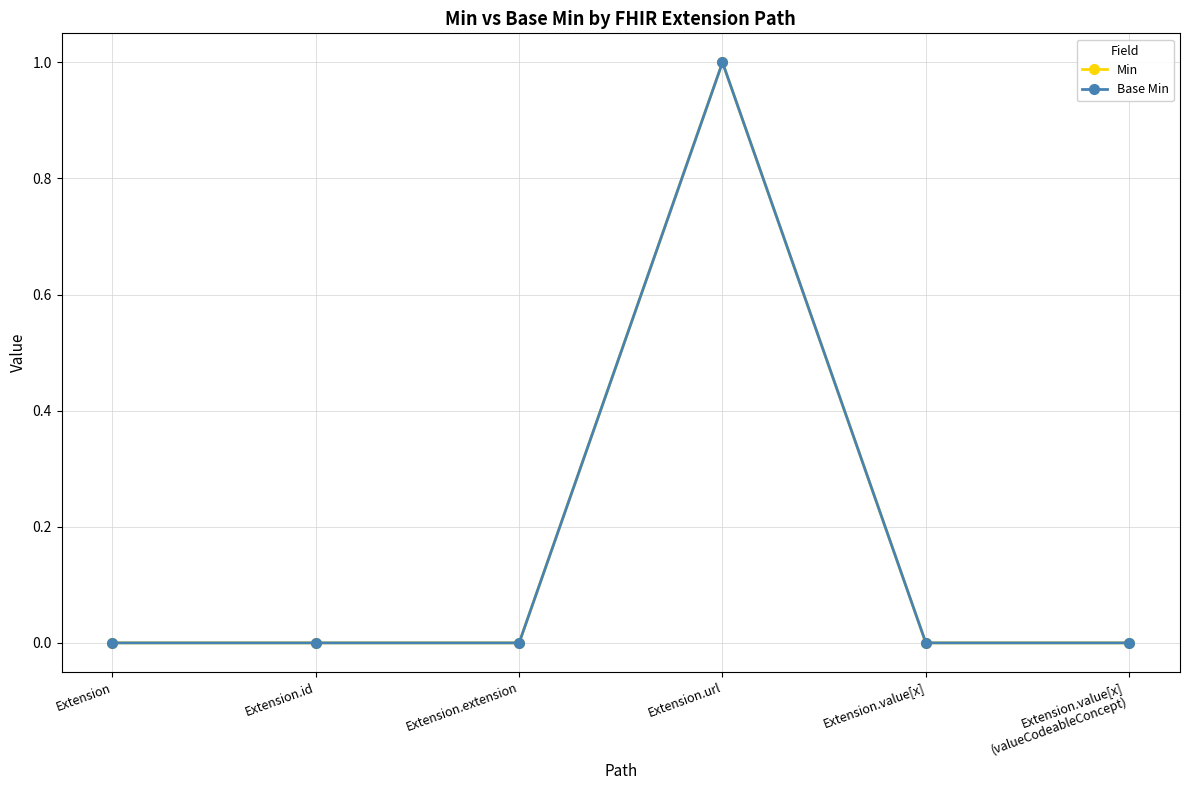

What is the label of the 6th point from the left?

Extension.value[x]
(valueCodeableConcept)